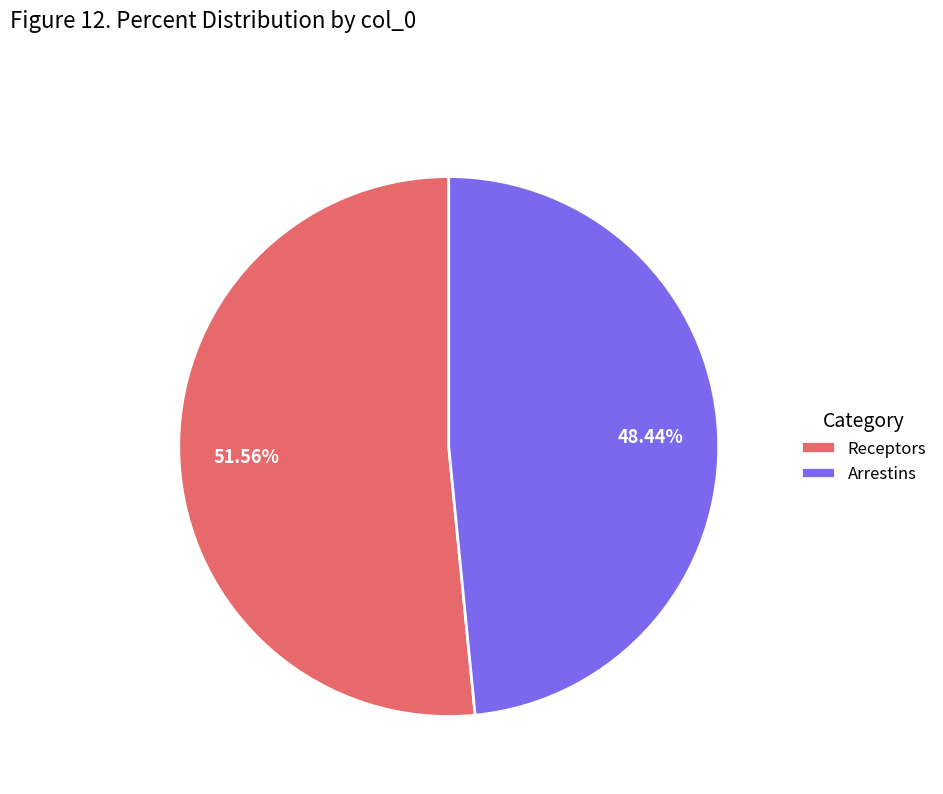

What is the total percentage of Arrestins and Receptors?

100.0%